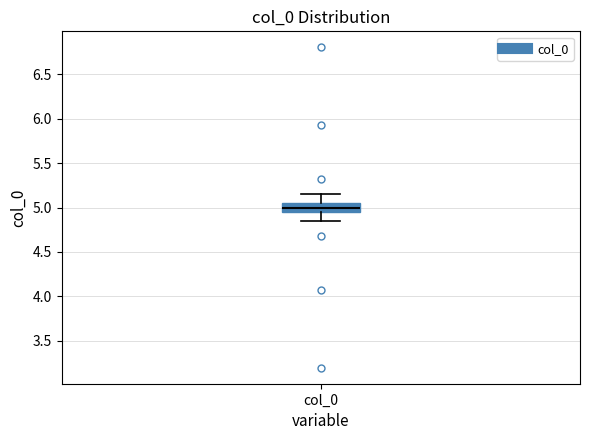

Where does the median line of the box for col_0 sit on the y-axis? The values are not printed on the chart, so give them approximately, as read against the axis.

5.00